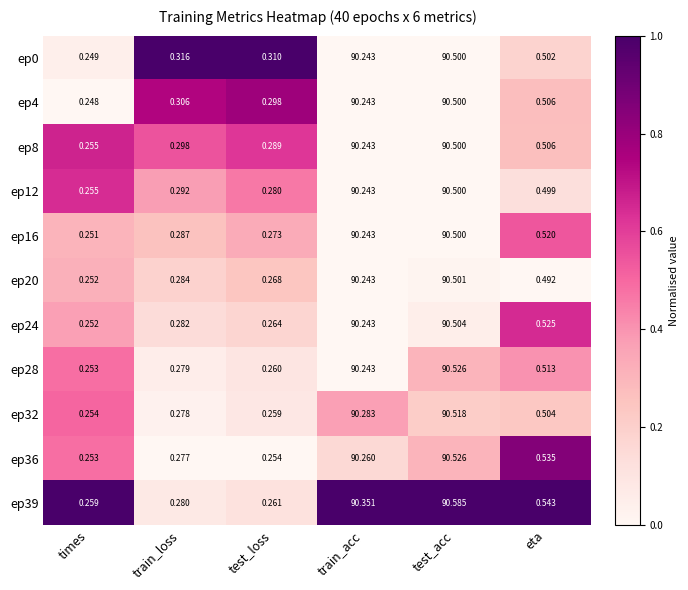

What is the total value across all series at train_acc?

992.8